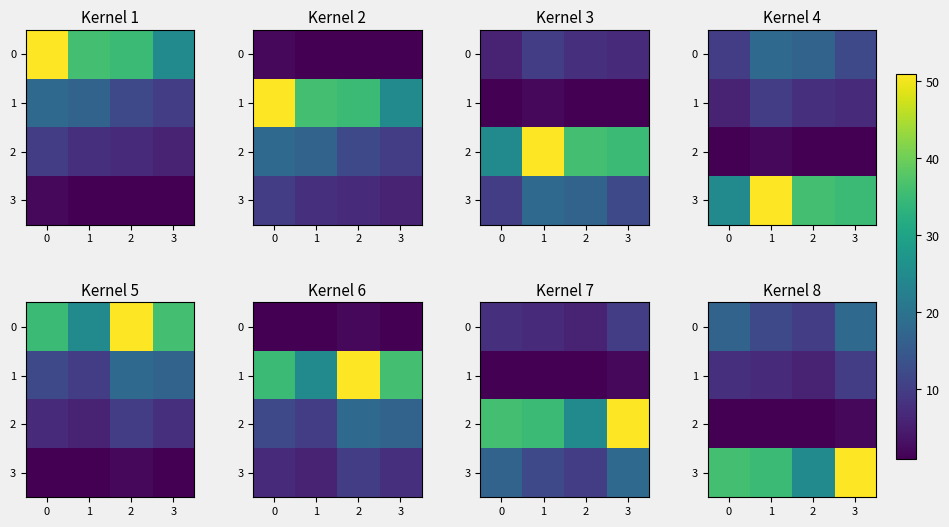

Rank the series by their average value, from highest to lowest.

3, 0, 1, 2